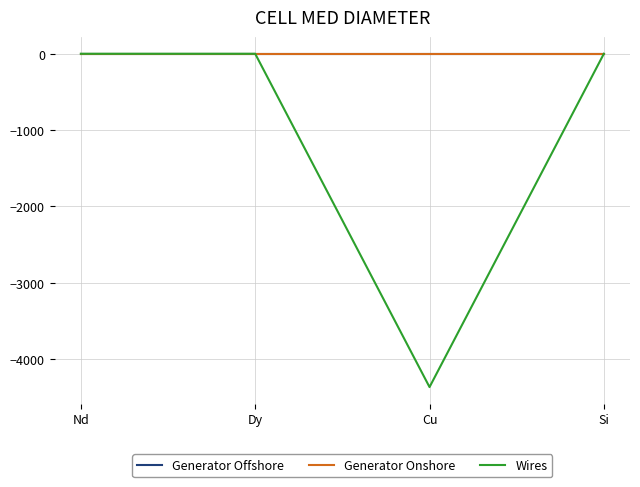

True or false: Wires has a value of 0.0 at Nd.

True